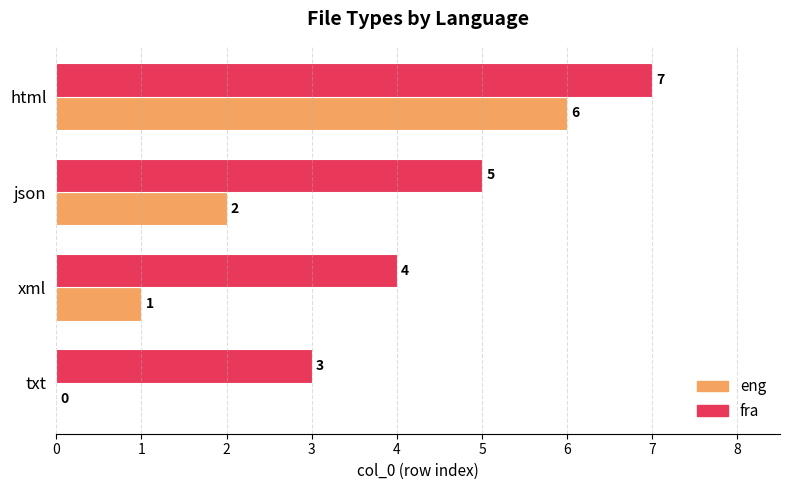

The value of eng at txt is 2. True or false?

False